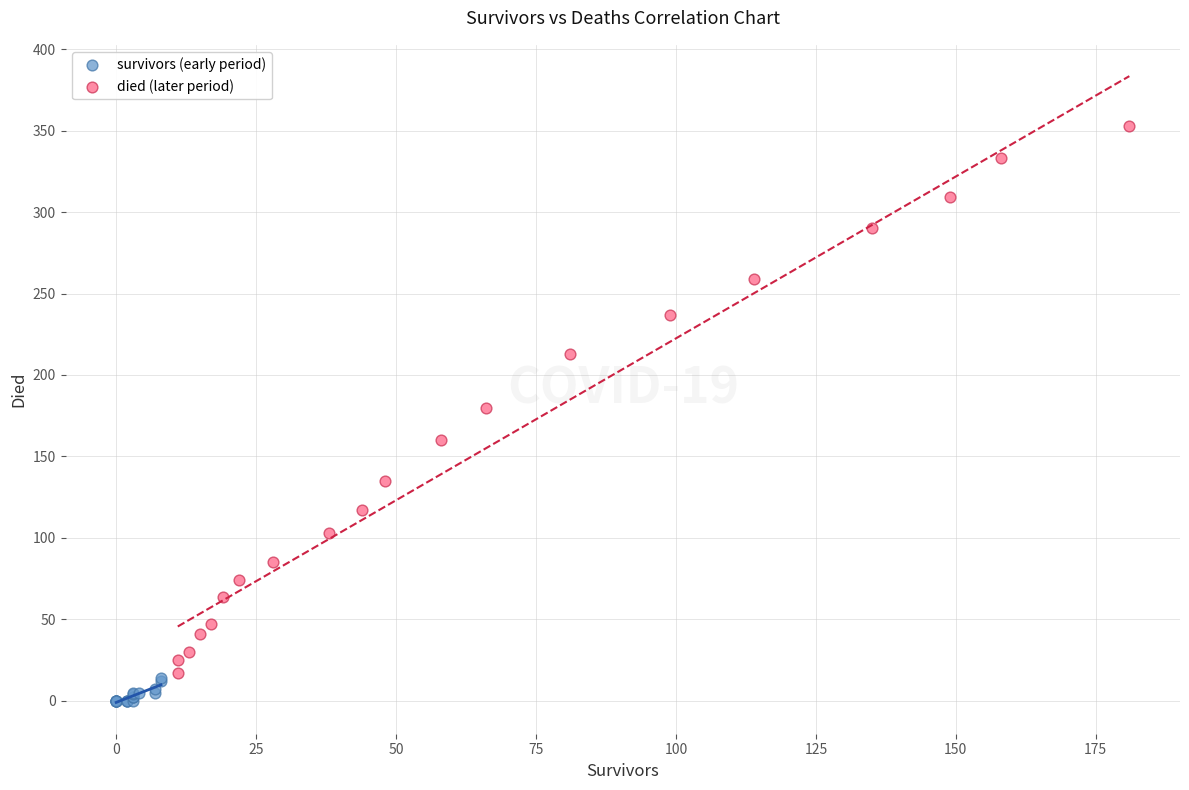

Which series has the largest Y range (max minus min)?

died (later period)